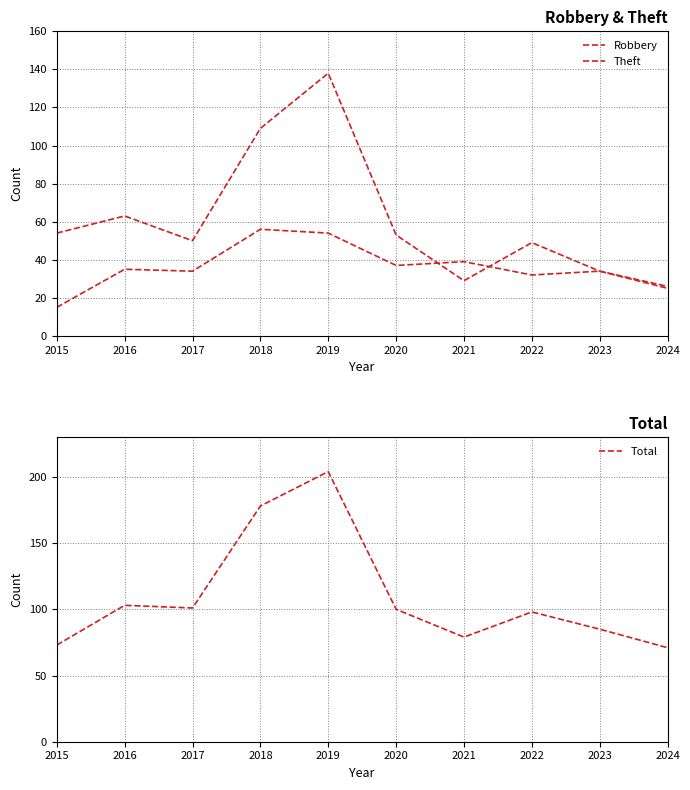

Between 2018 and 2015, which is larger?

2018